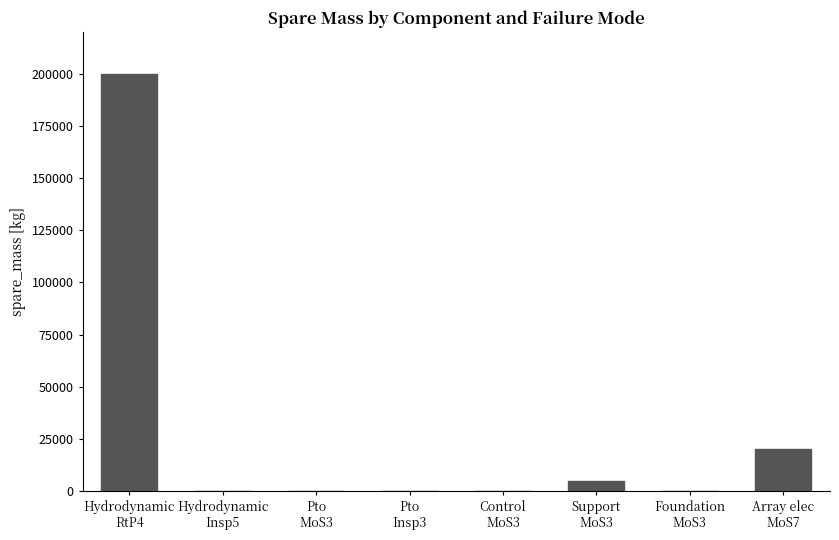

What is the maximum value shown in the chart?

200000